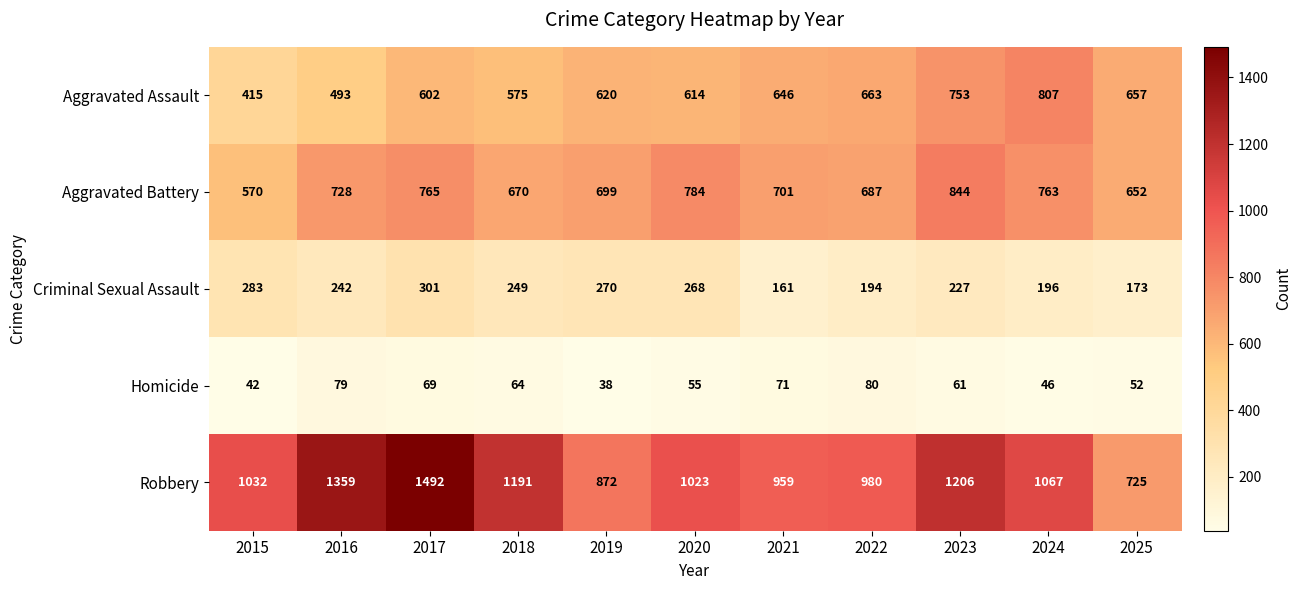

Which series has the largest total across all categories?

Robbery